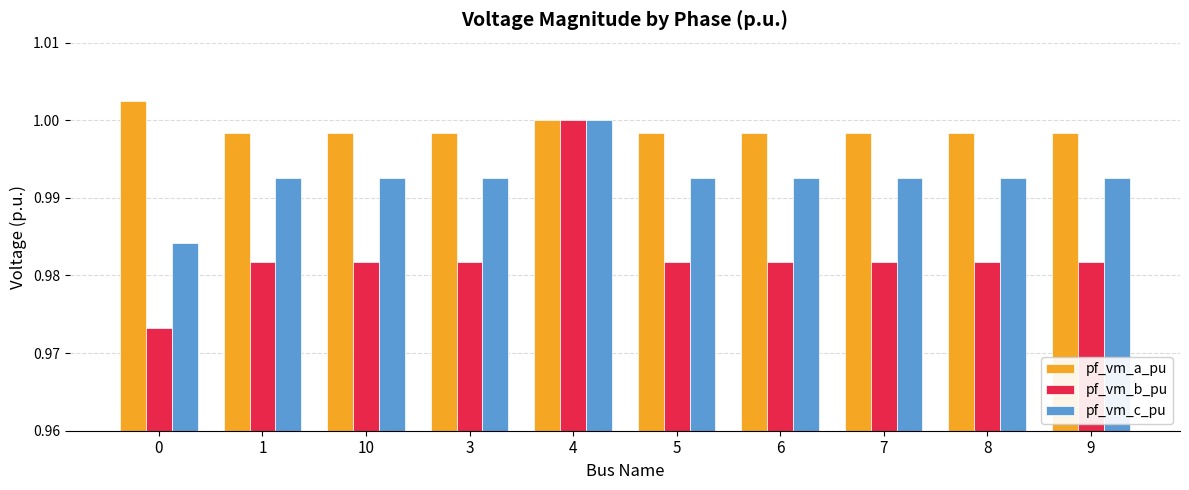

Rank the series by their average value, from highest to lowest.

pf_vm_a_pu, pf_vm_c_pu, pf_vm_b_pu